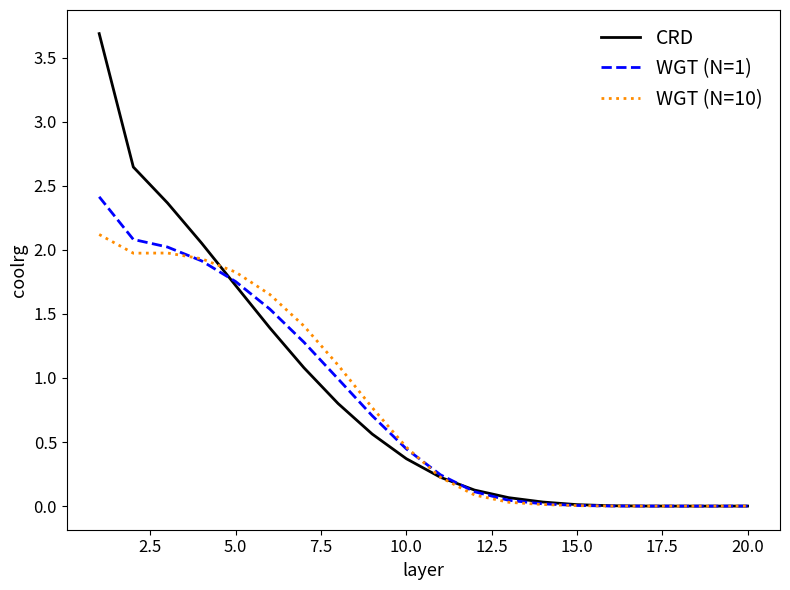

Which series has the widest spread of values?

CRD